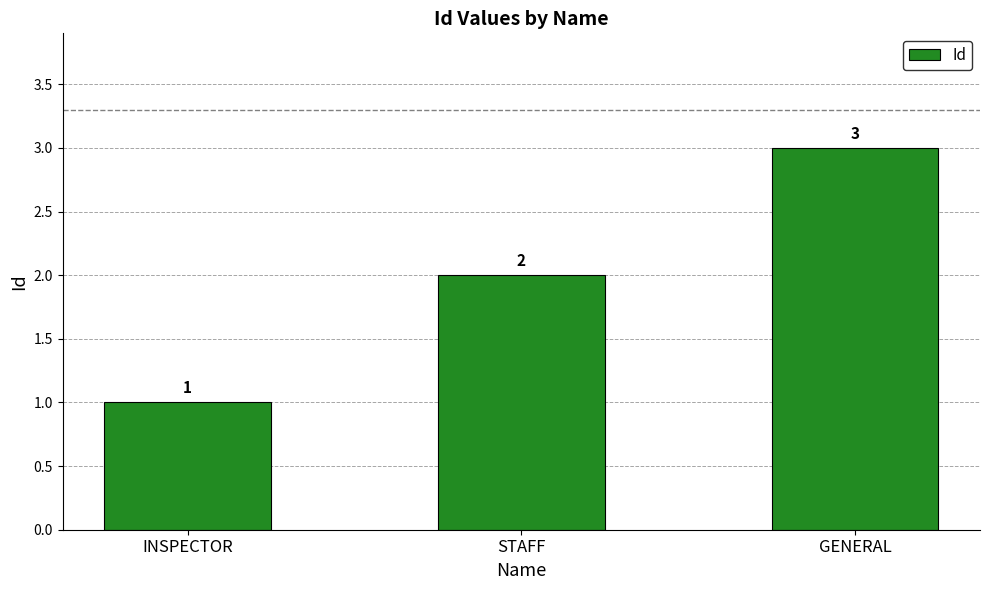

Count the number of data series in this chart.

1